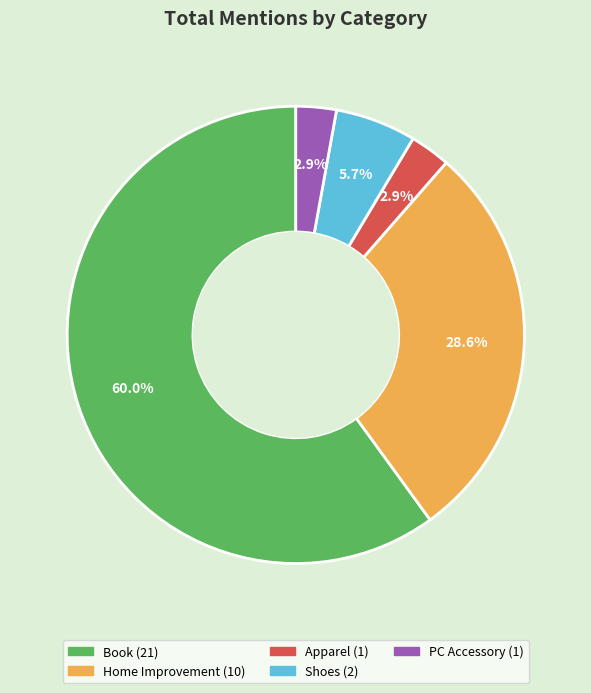

Does any single category account for the majority?

Yes